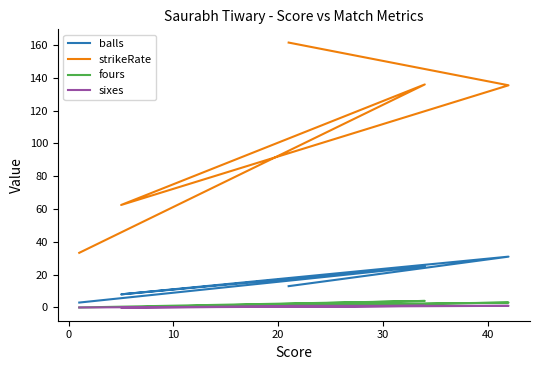

True or false: fours and sixes cross at least once.

False